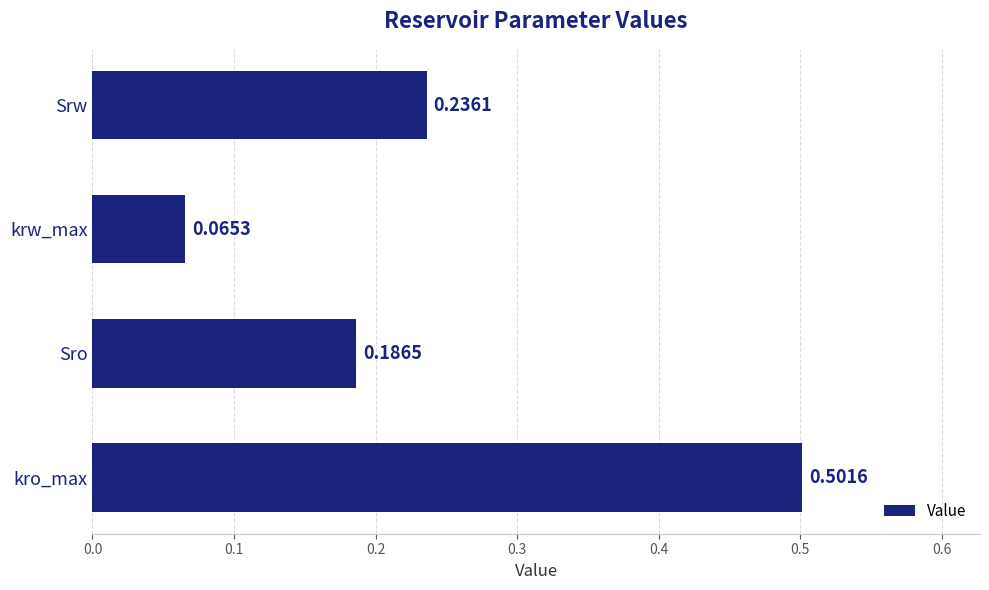

Rank the categories by value from lowest to highest.

krw_max, Sro, Srw, kro_max